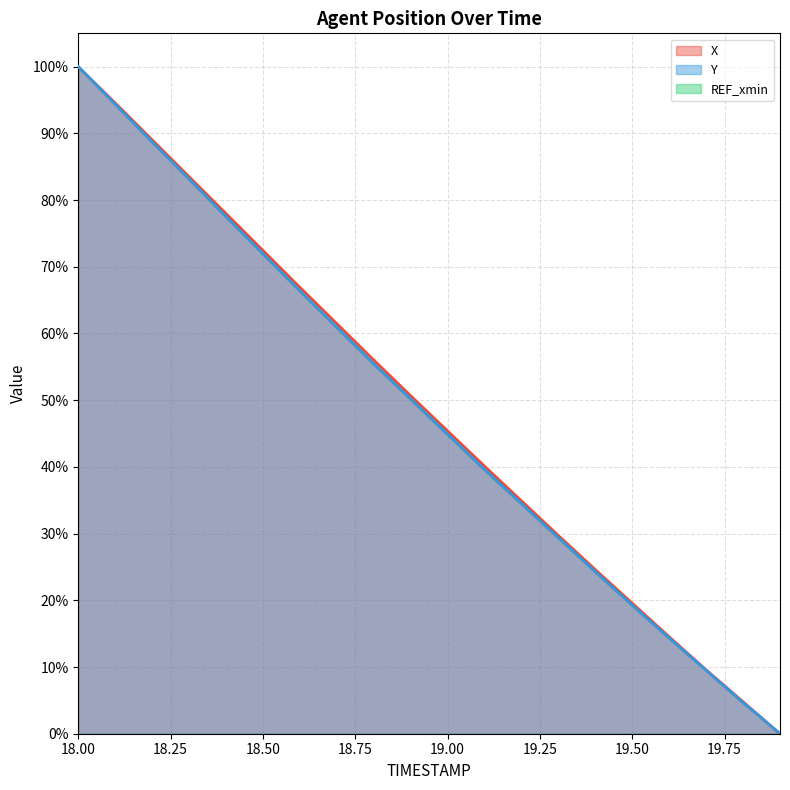

True or false: X has more than 1 interior local peaks.

False